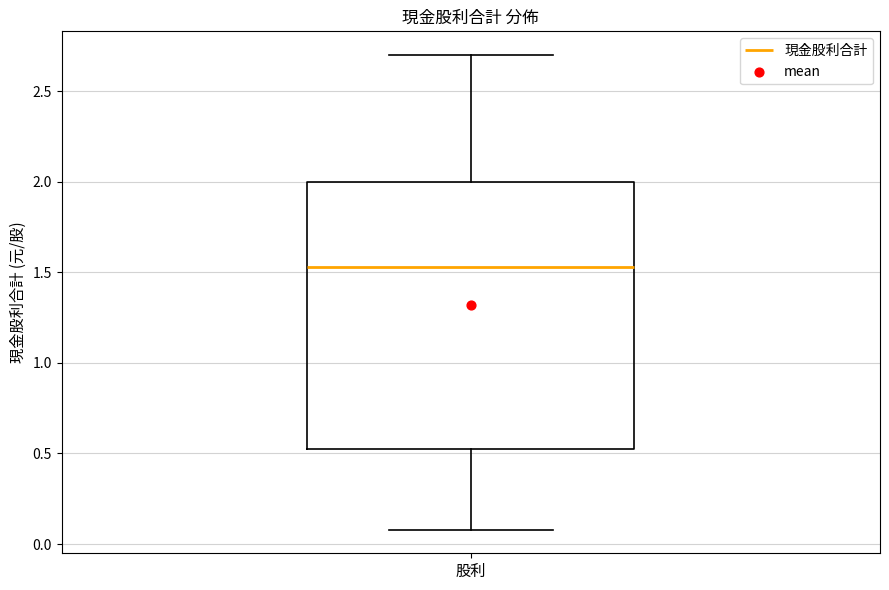

Where is the upper edge of the box for 股利 on the y-axis? The values are not printed on the chart, so give them approximately, as read against the axis.

2.00